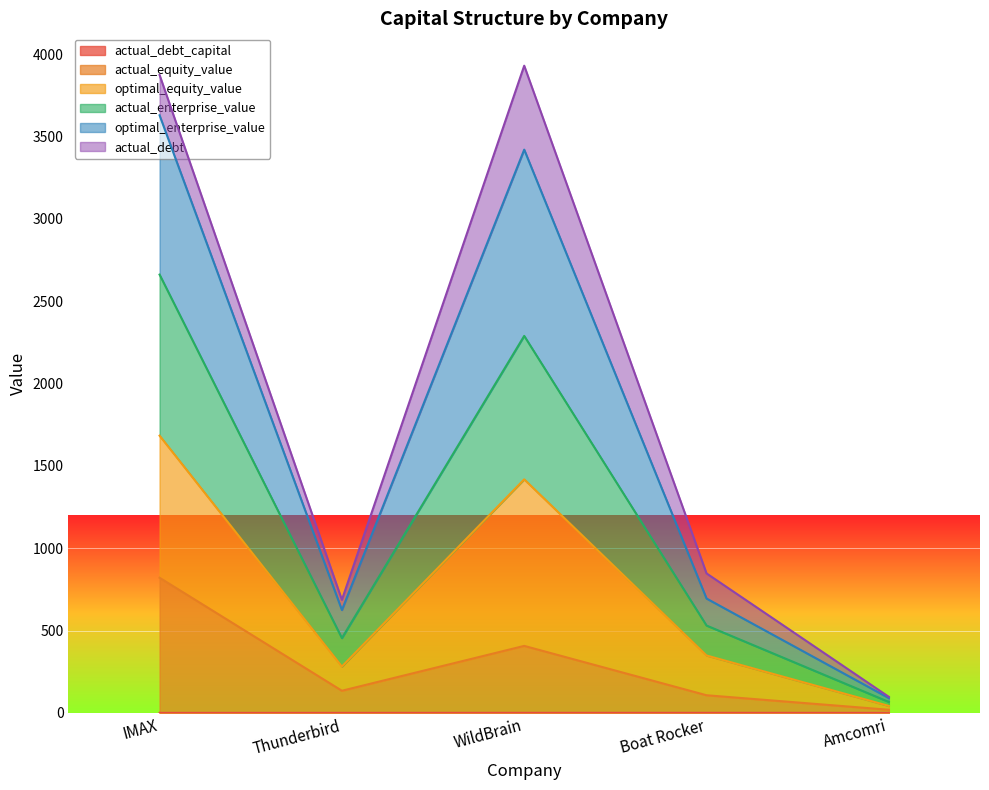

What is the maximum value shown in the chart?

3930.1